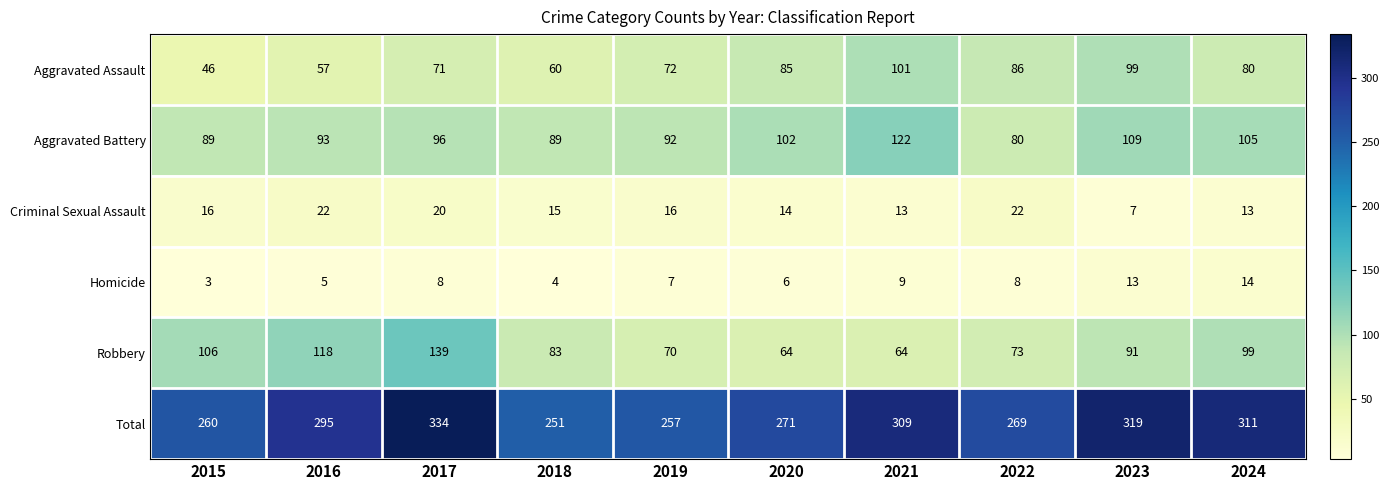

At 2017, list the series in order from smallest to largest.

Homicide, Criminal Sexual Assault, Aggravated Assault, Aggravated Battery, Robbery, Total